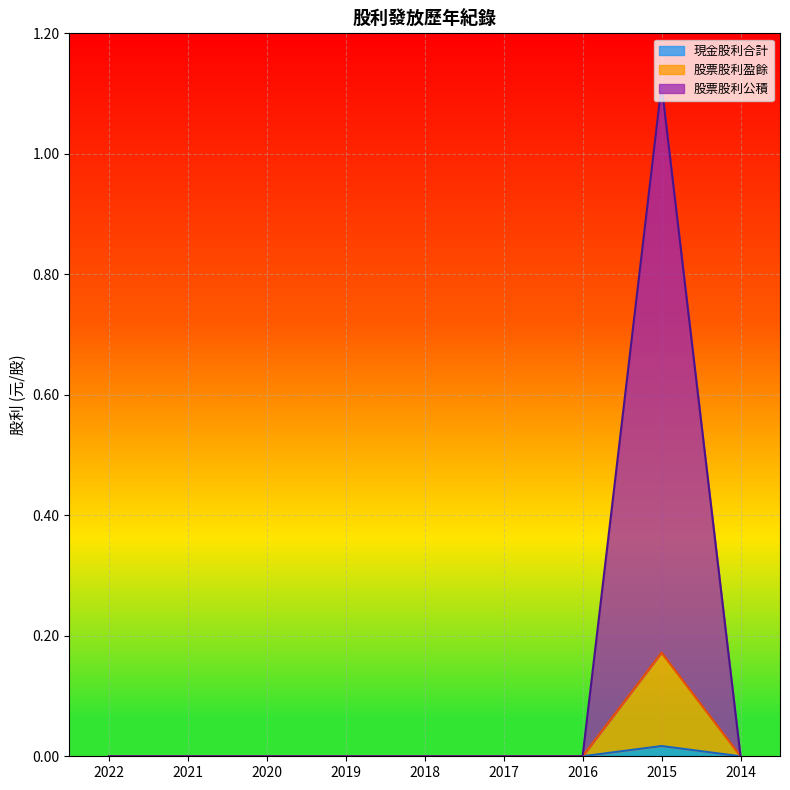

Reading left to right, transcribe all the data shown in this chart.

現金股利合計: 2022=0.0	2021=0.0	2020=0.0	2019=0.0	2018=0.0	2017=0.0	2016=0.0	2015=0.0	2014=0.0
股票股利盈餘: 2022=0.0	2021=0.0	2020=0.0	2019=0.0	2018=0.0	2017=0.0	2016=0.0	2015=0.2	2014=0.0
股票股利公積: 2022=0.0	2021=0.0	2020=0.0	2019=0.0	2018=0.0	2017=0.0	2016=0.0	2015=1.1	2014=0.0